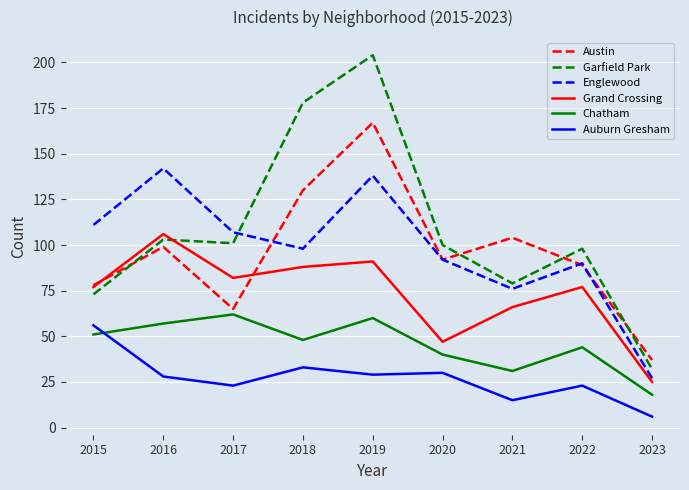

Reading left to right, list all the values displayed in this chart.

Austin: 2015=78	2016=99	2017=65	2018=130	2019=167	2020=92	2021=104	2022=89	2023=37
Garfield Park: 2015=73	2016=103	2017=101	2018=178	2019=204	2020=100	2021=79	2022=98	2023=32
Englewood: 2015=111	2016=142	2017=107	2018=98	2019=138	2020=92	2021=76	2022=90	2023=27
Grand Crossing: 2015=77	2016=106	2017=82	2018=88	2019=91	2020=47	2021=66	2022=77	2023=25
Chatham: 2015=51	2016=57	2017=62	2018=48	2019=60	2020=40	2021=31	2022=44	2023=18
Auburn Gresham: 2015=56	2016=28	2017=23	2018=33	2019=29	2020=30	2021=15	2022=23	2023=6